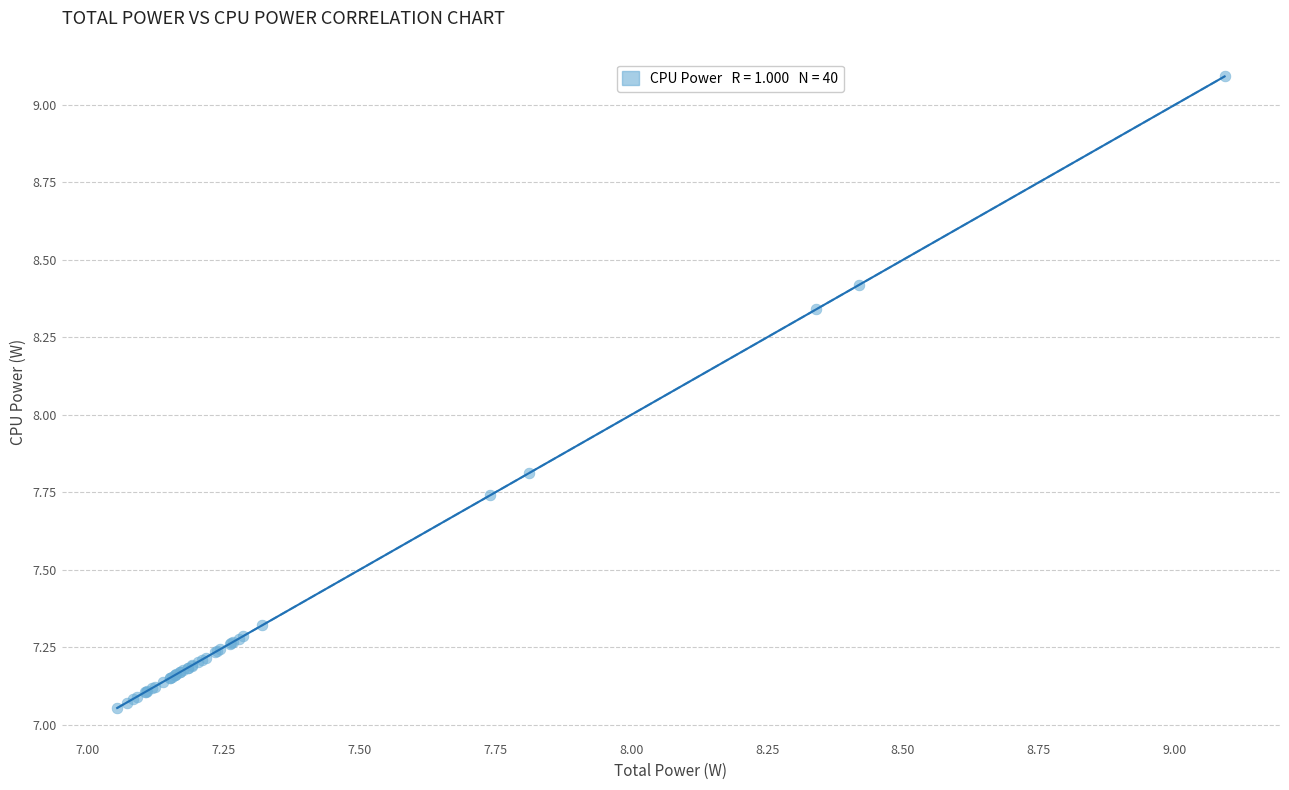

What Y value in the scatter plot is closest to 8?

7.8